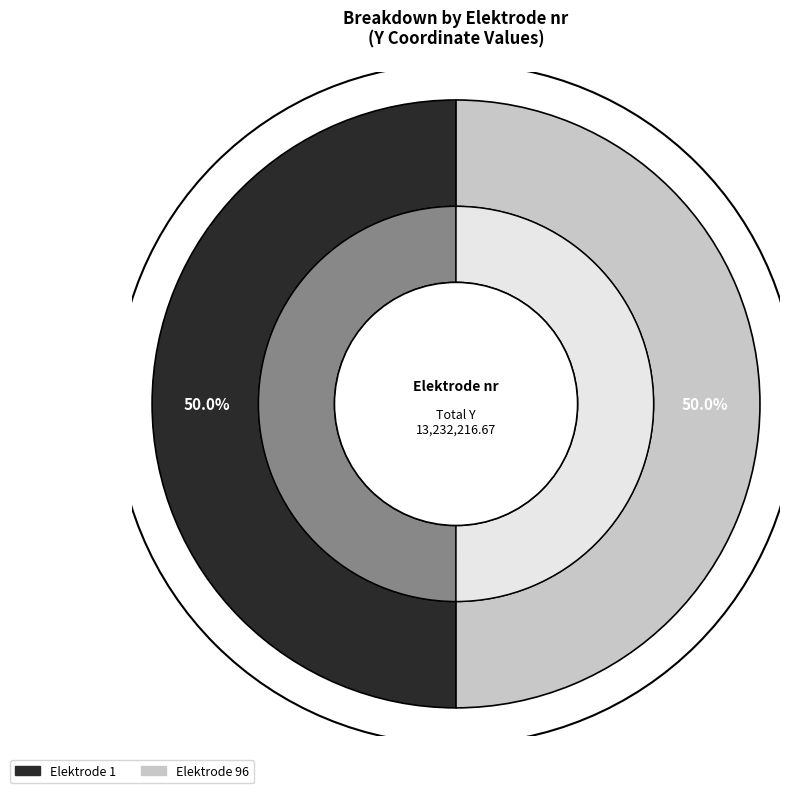

To the nearest percent, what portion does 1 represent?

50%